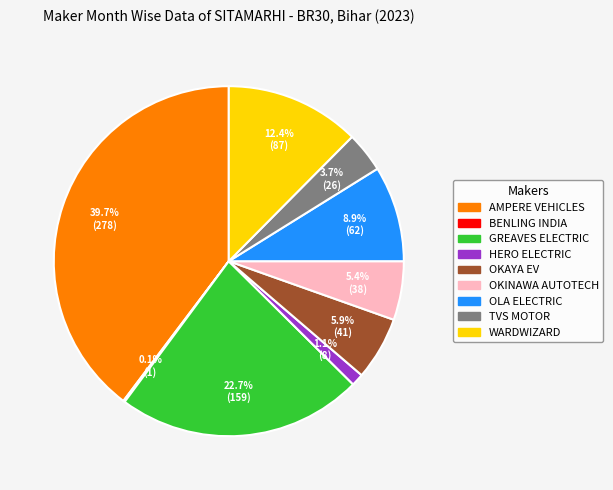

Is there any slice that represents more than half of the pie?

No